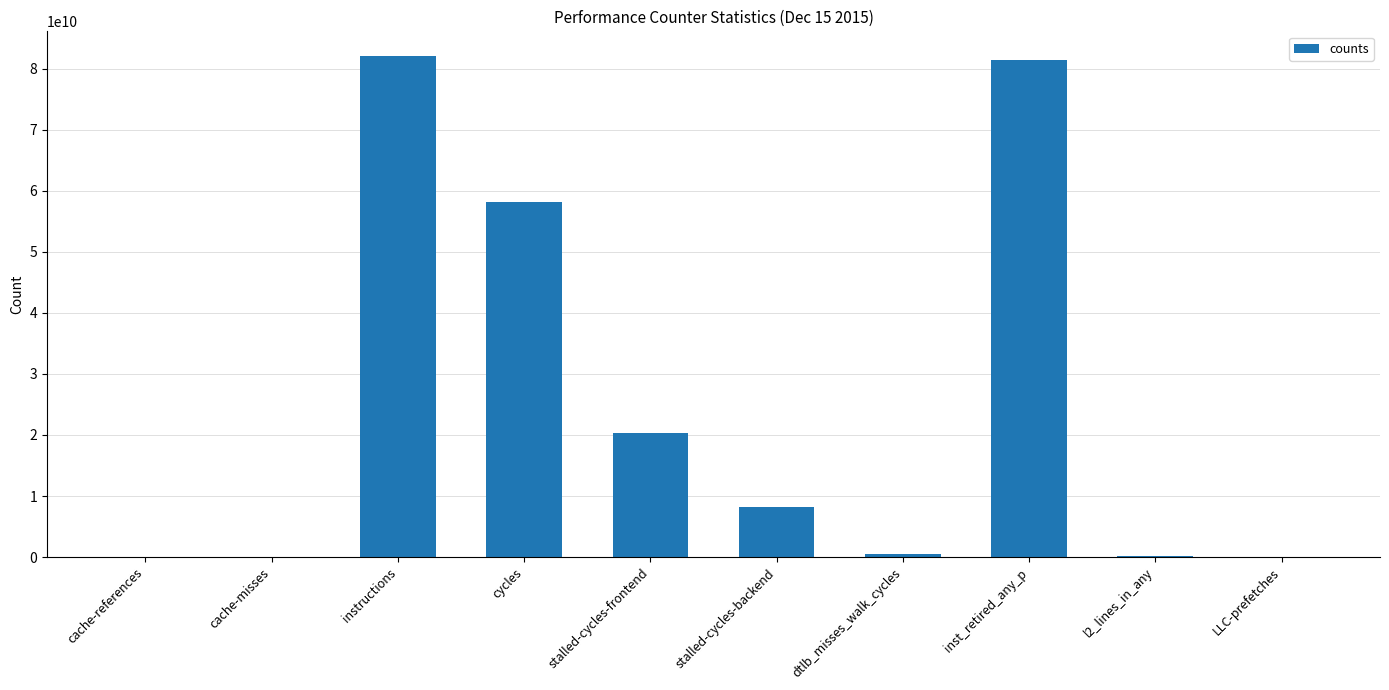

What is the greatest value displayed?

81988617676